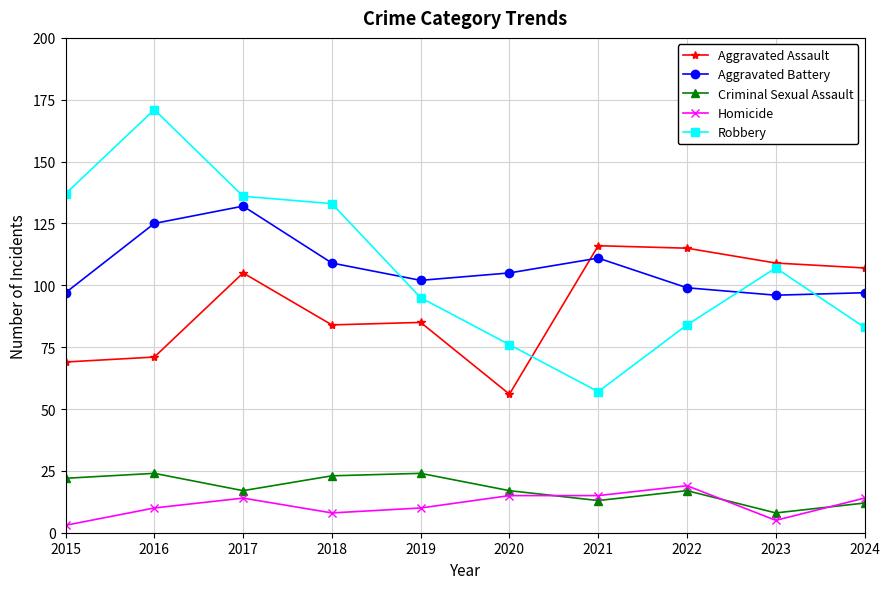

Which series has the largest range (max minus min)?

Robbery